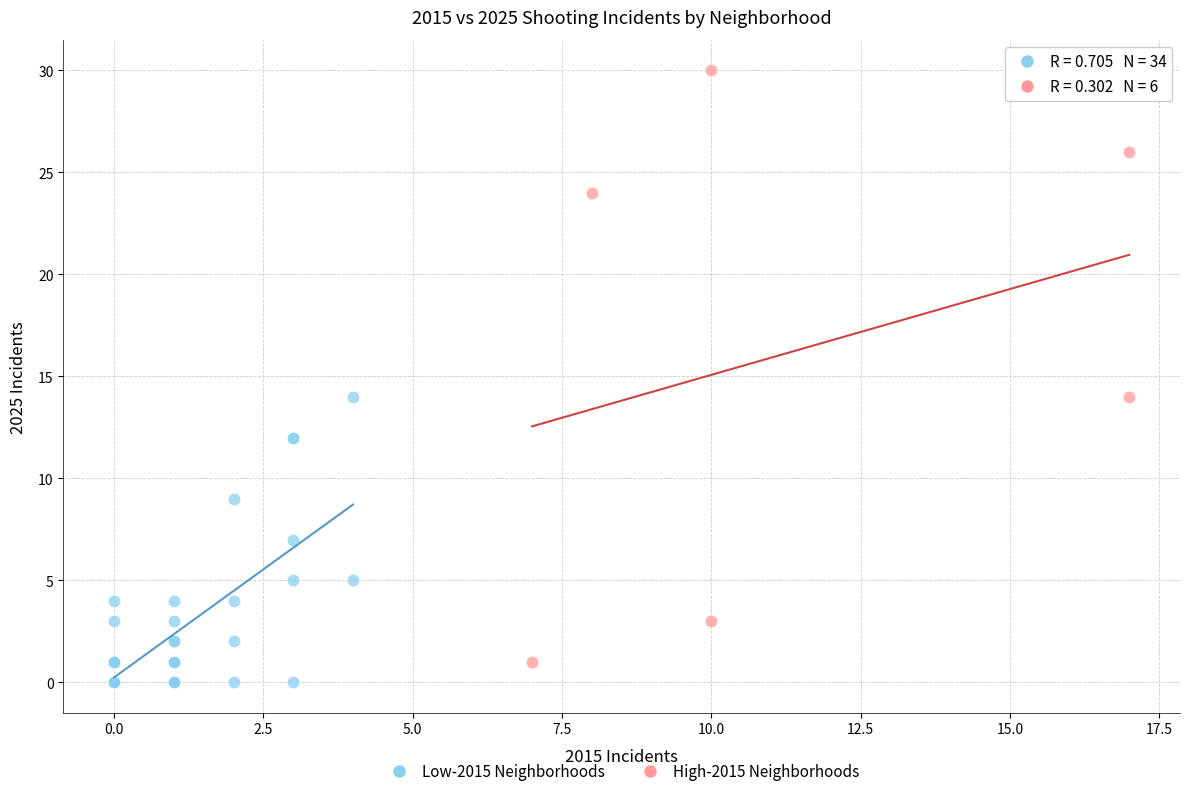

What are all the series names shown in the legend?

Low-2015 Neighborhoods, High-2015 Neighborhoods